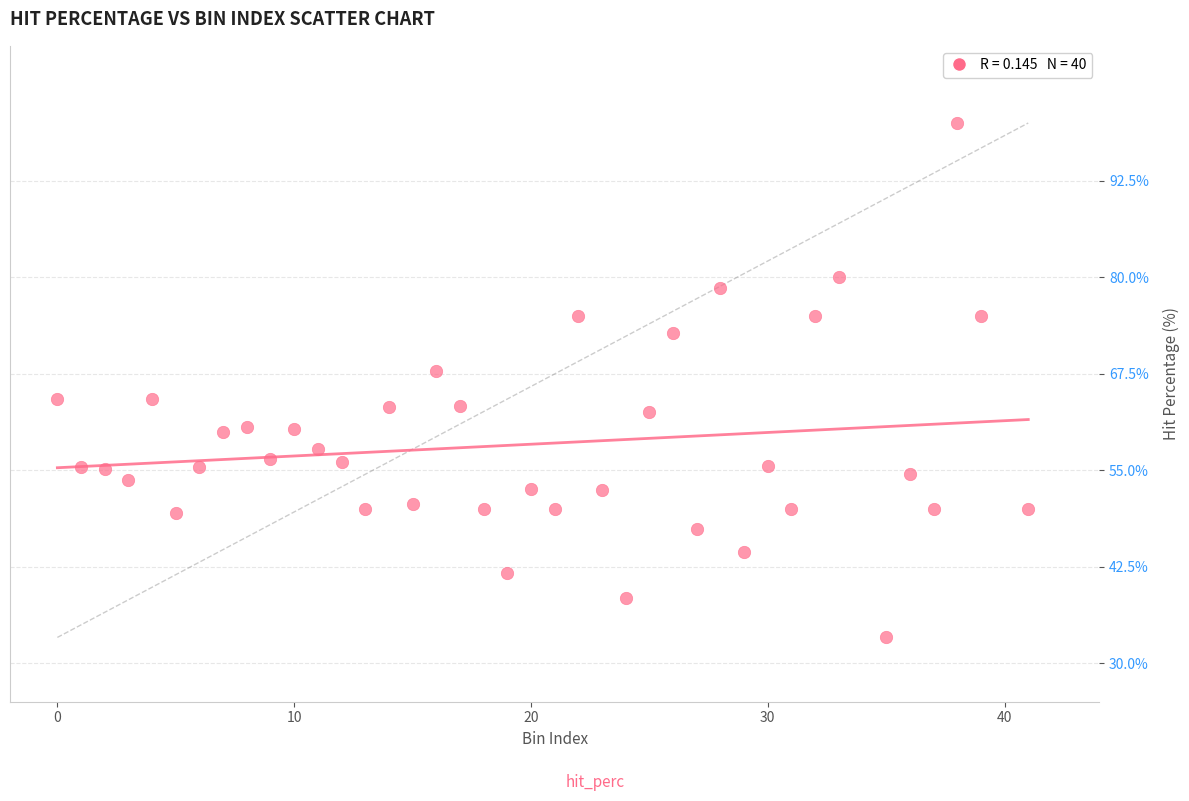

What is the range of X values (max minus min)?

41.0